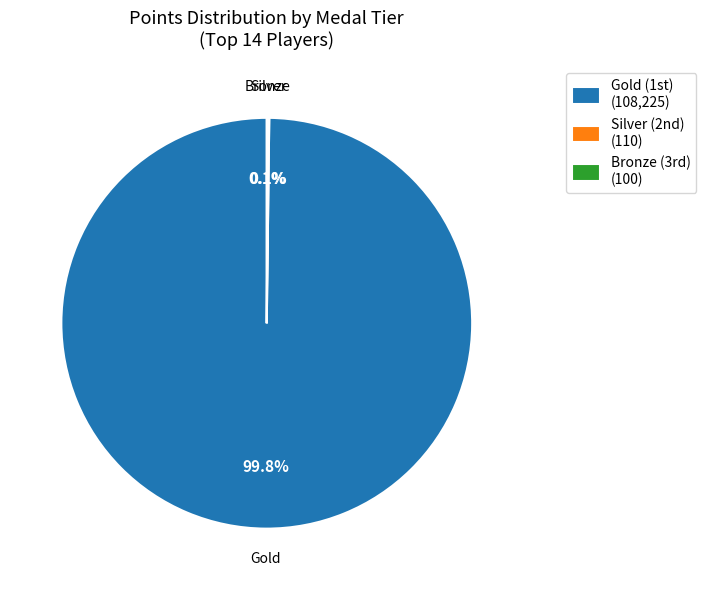

Is there a majority slice in this chart?

Yes